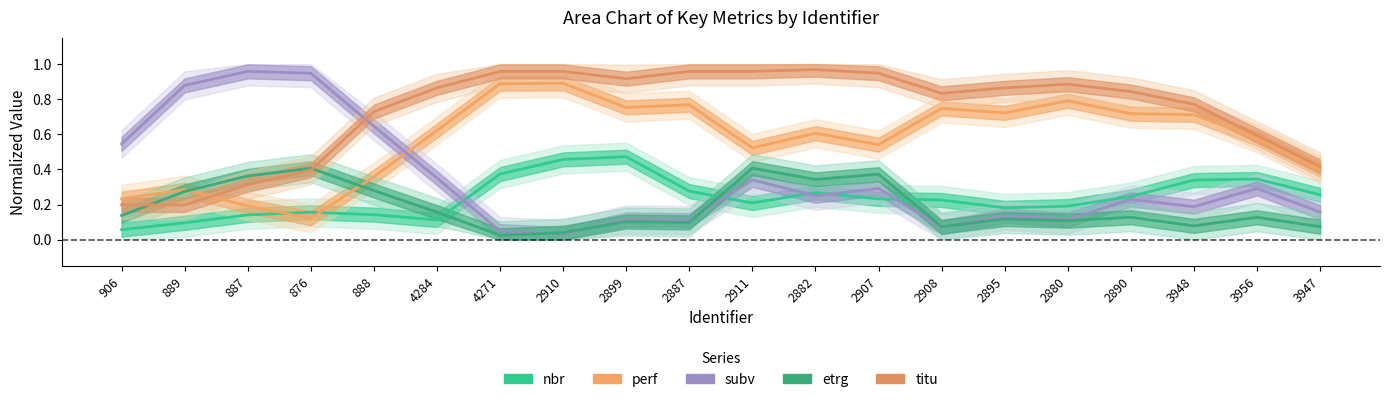

Does the chart have visible grid lines?

No